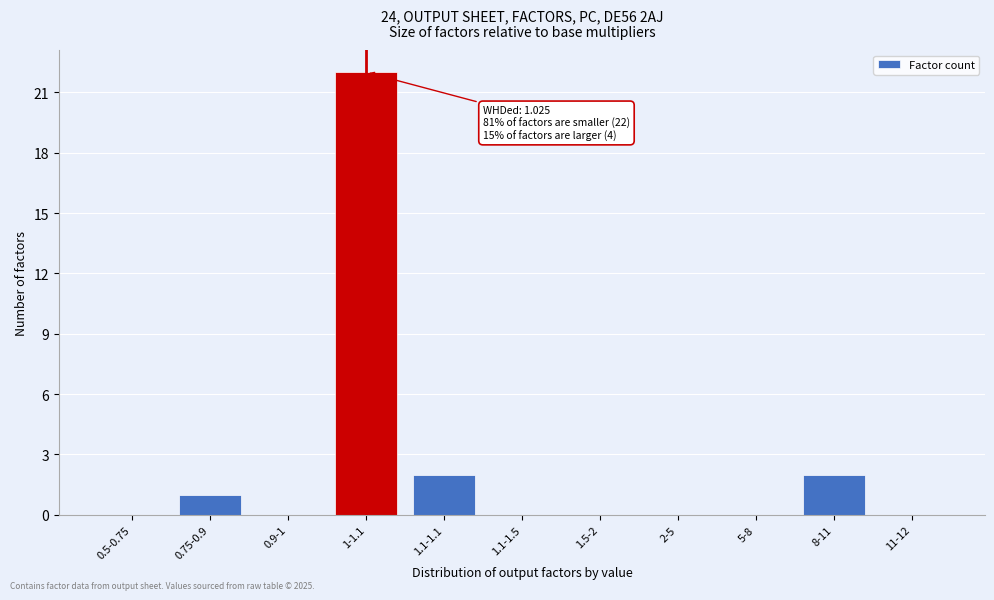

Reading left to right, transcribe all the data shown in this chart.

0.5-0.75=0	0.75-0.9=1	0.9-1=0	1-1.1=22	1.1-1.1=2	1.1-1.5=0	1.5-2=0	2-5=0	5-8=0	8-11=2	11-12=0